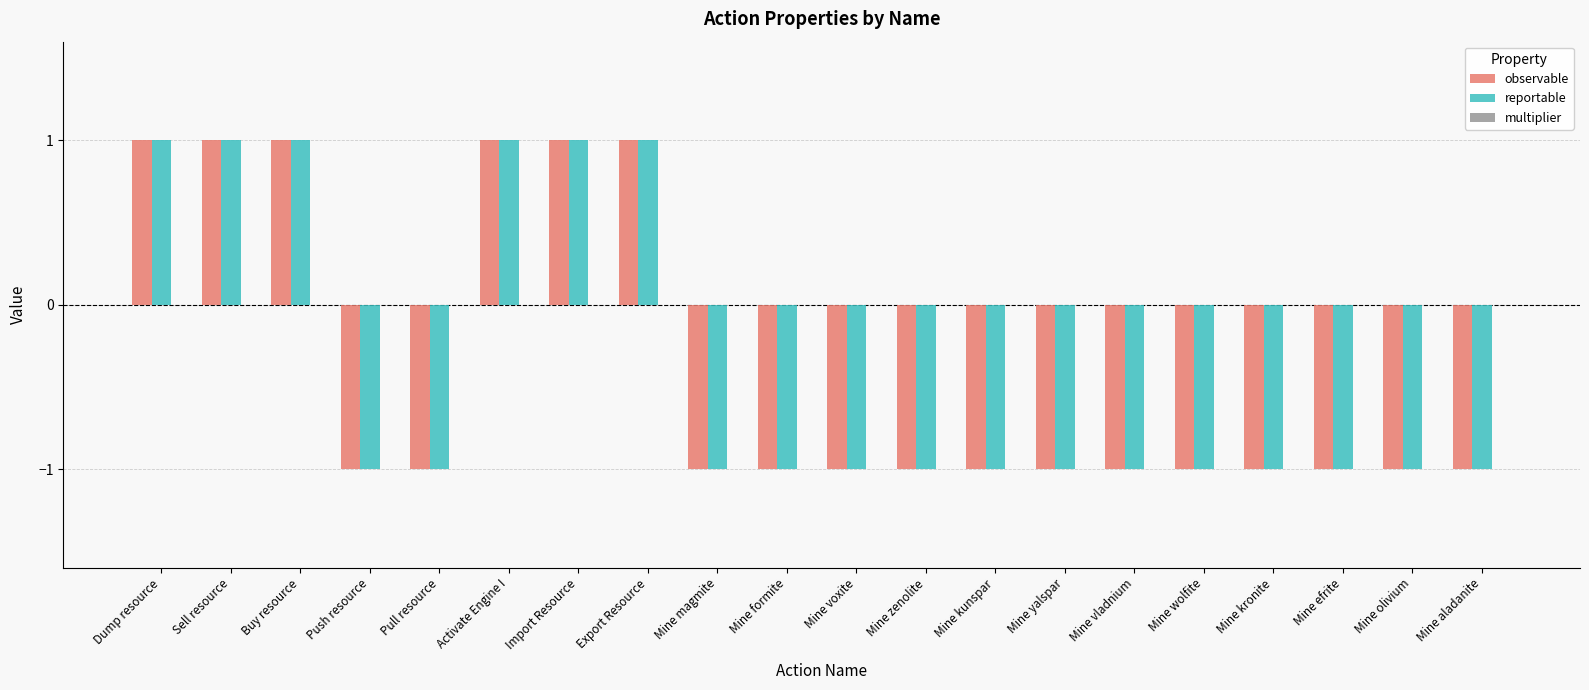

What is the value of the reportable bar at the 20th from the left?

-1